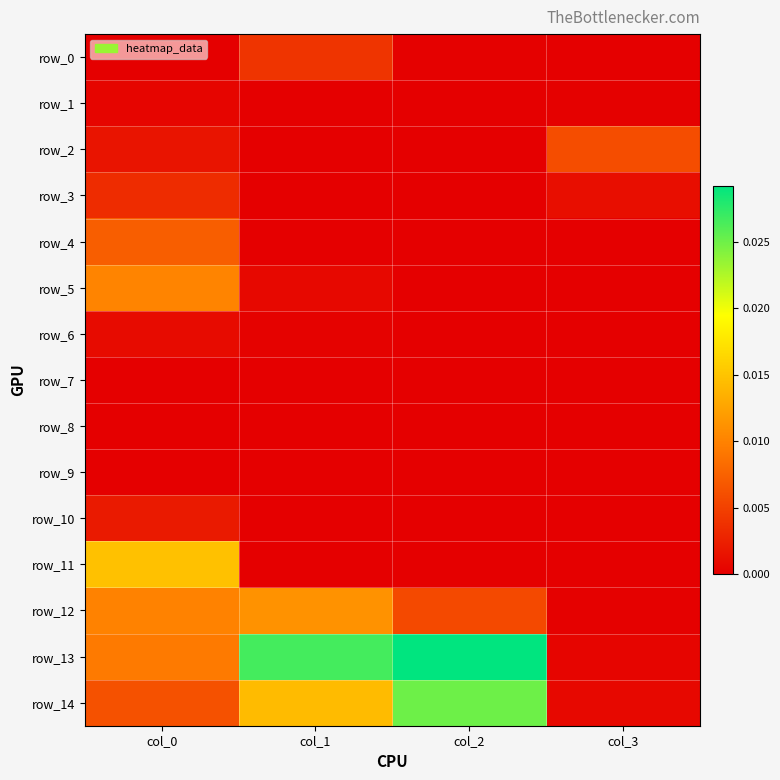

At which category is the sum across all series the highest?

col_0